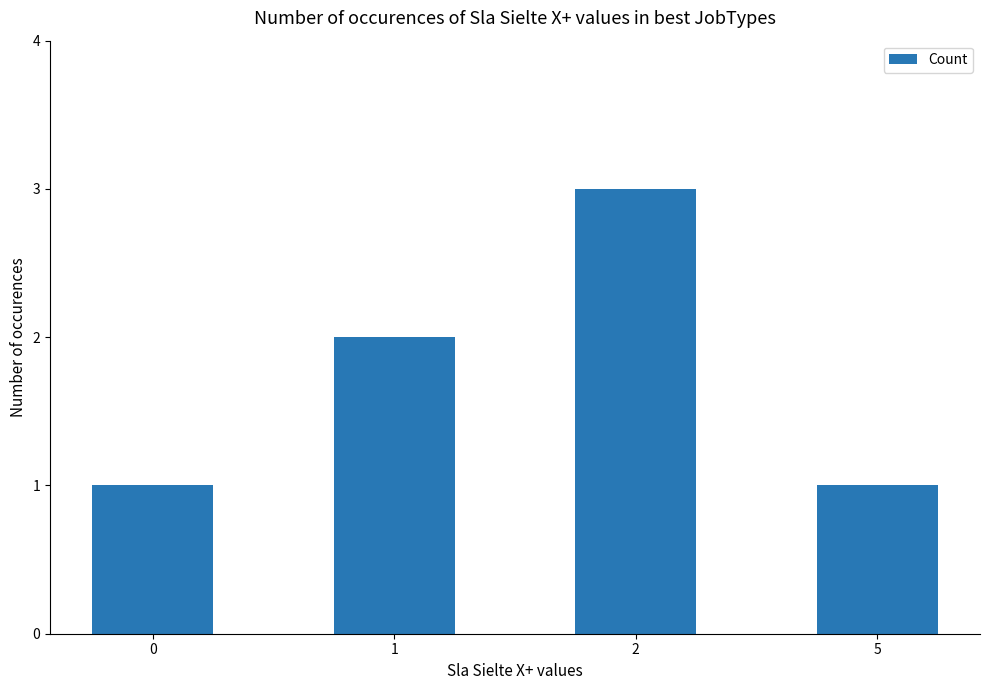

What is the change in value from 0 to 1?

+1